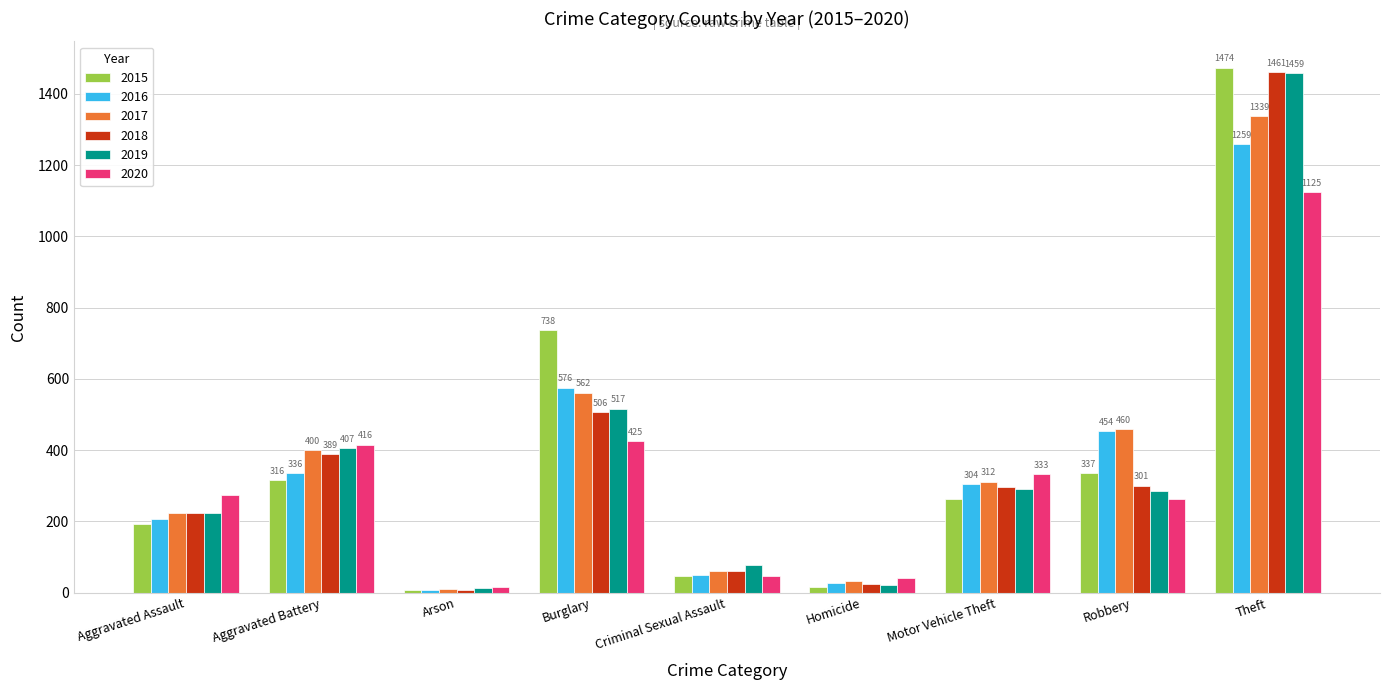

How many bars are there in each group?

6